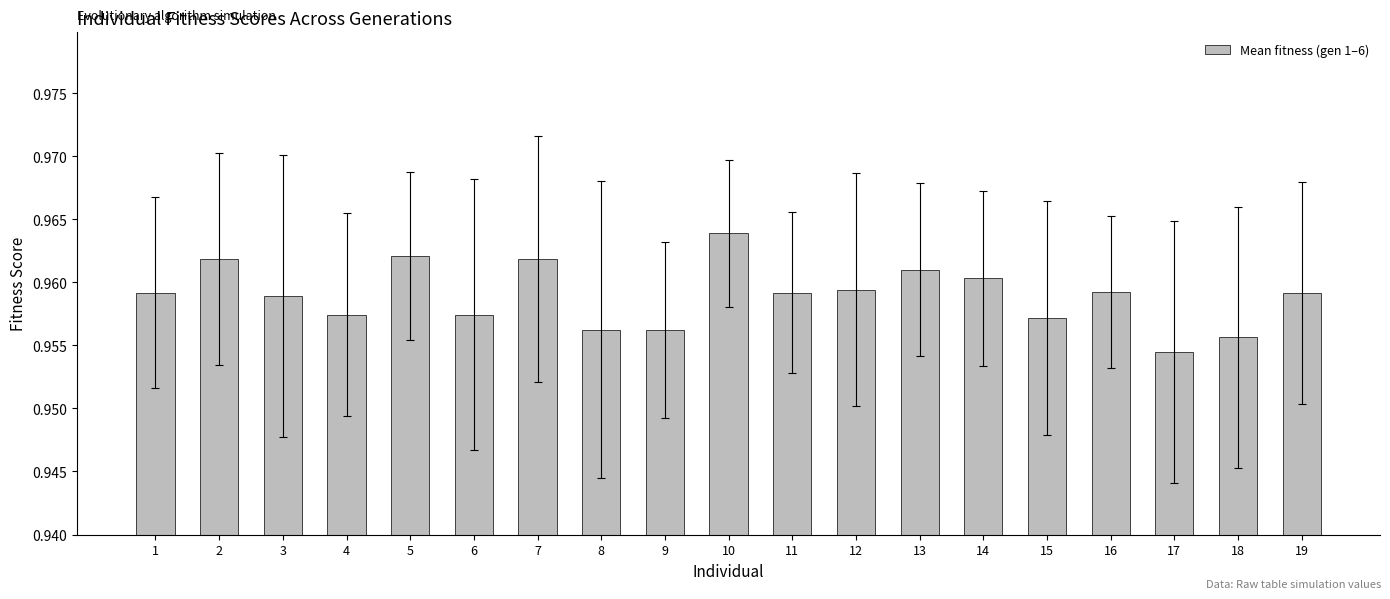

At which category does the chart reach its minimum across all series?

17